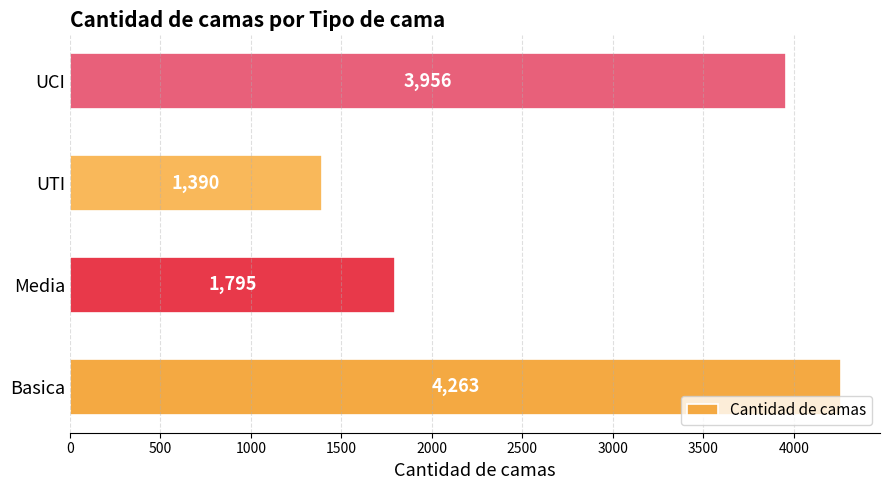

Rank the categories by value from highest to lowest.

Basica, UCI, Media, UTI